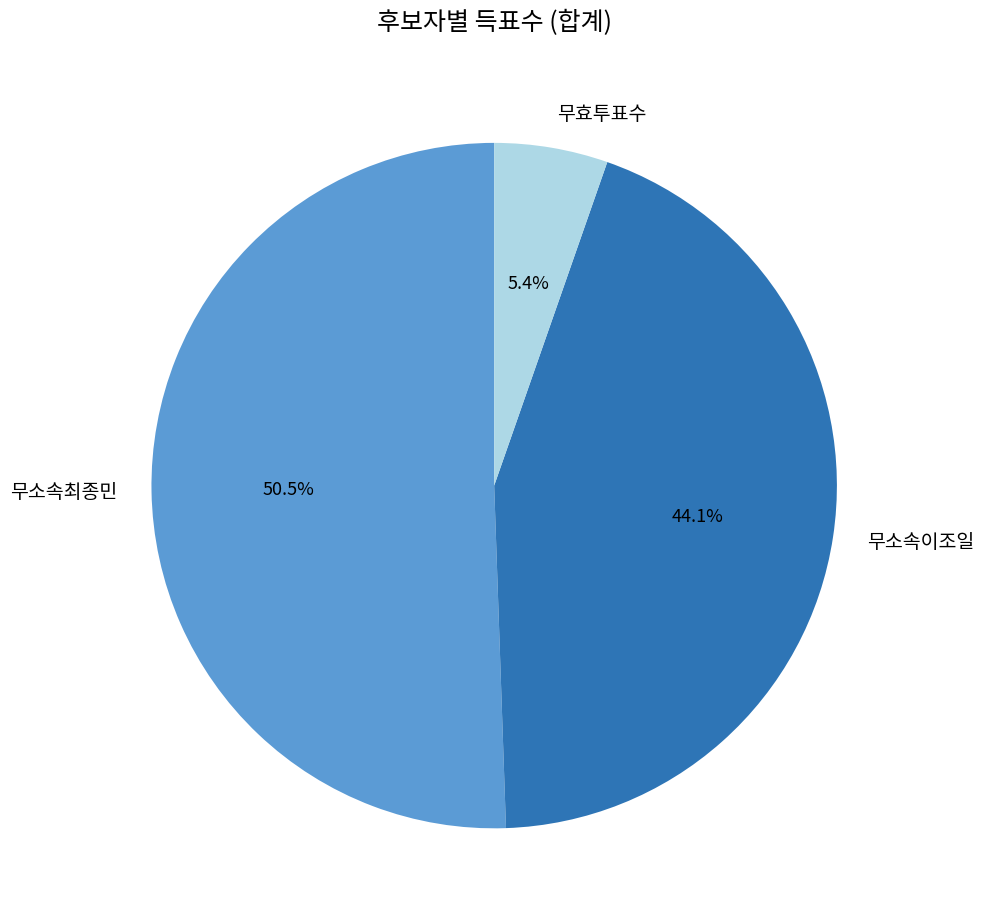

How many slices are in this pie chart?

3